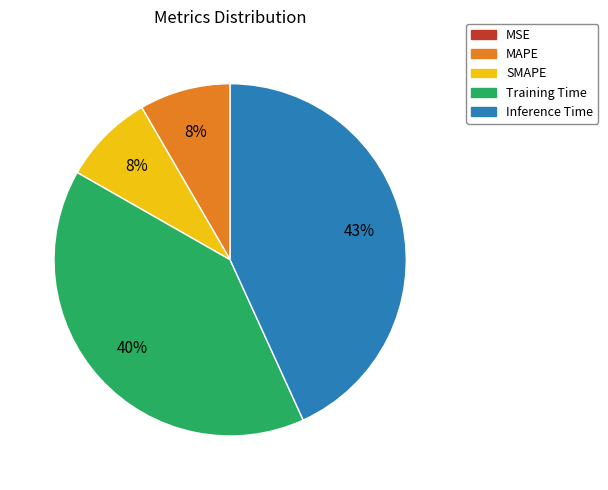

To the nearest percent, what is the difference between the SMAPE and Inference Time slice percentages?

35%